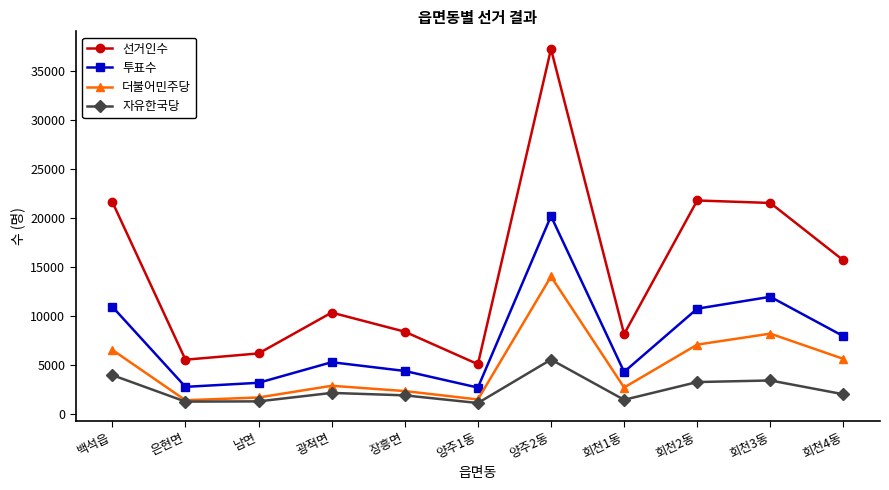

What is the sum of all 자유한국당 values?

27217